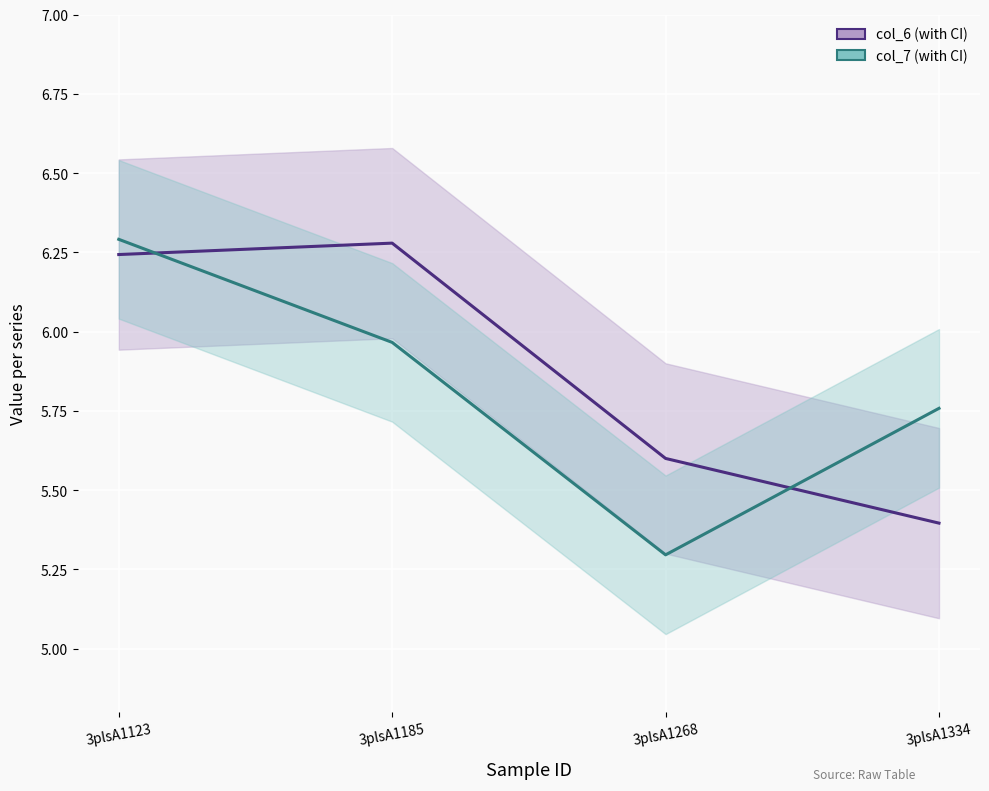

Reading left to right, list all the values displayed in this chart.

col_6: 6.2	6.3	5.6	5.4
col_7: 6.3	6.0	5.3	5.8